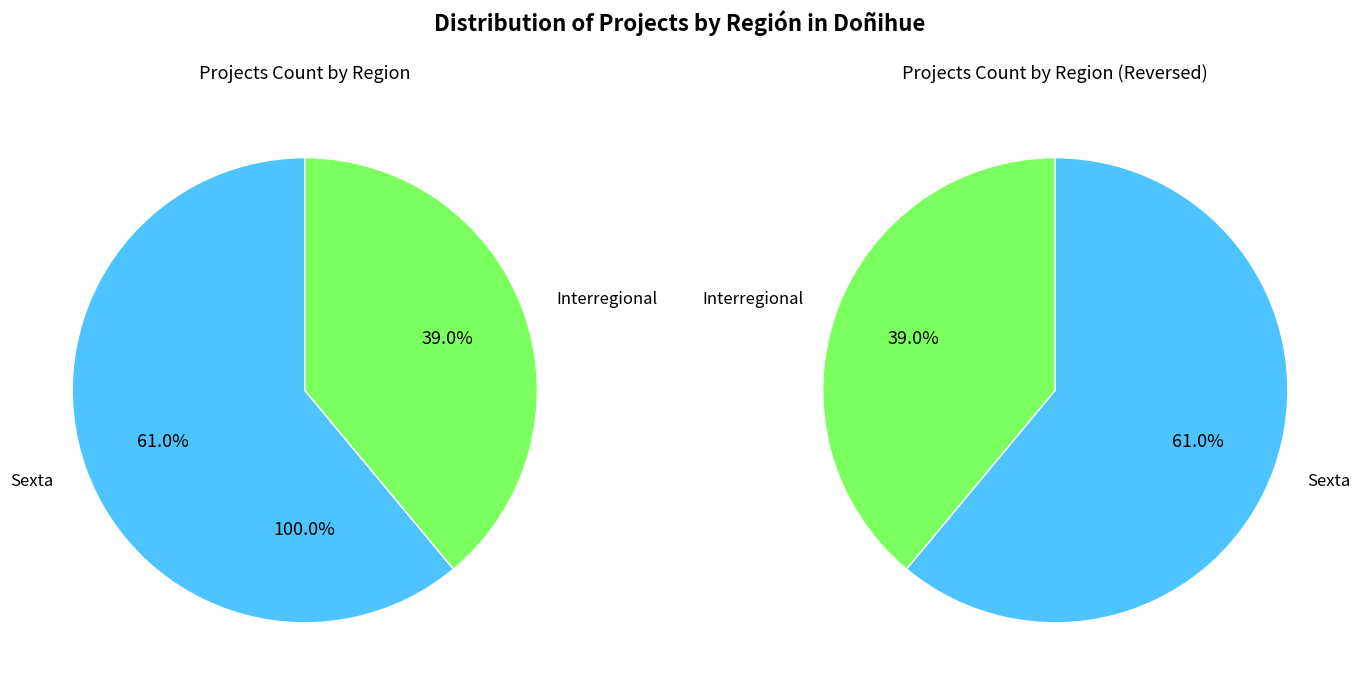

To the nearest percent, what is the difference between the Interregional and Sexta slice percentages?

22%